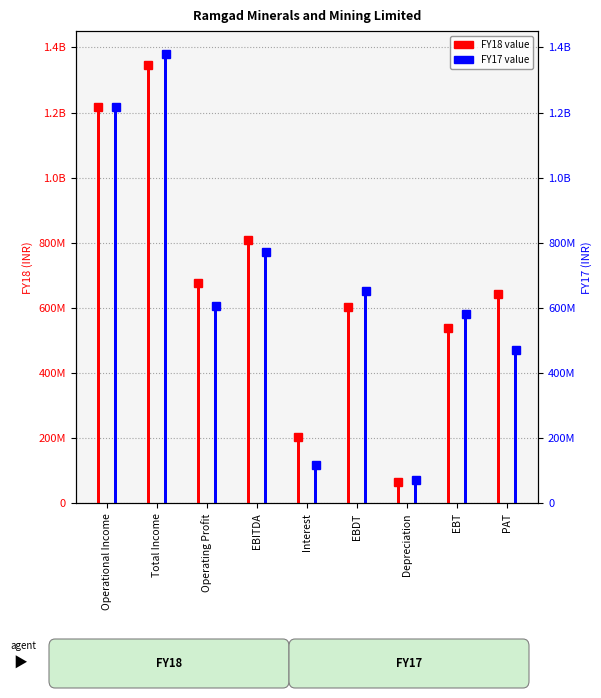

List the series in order of their peak value, highest first.

FY17, FY18